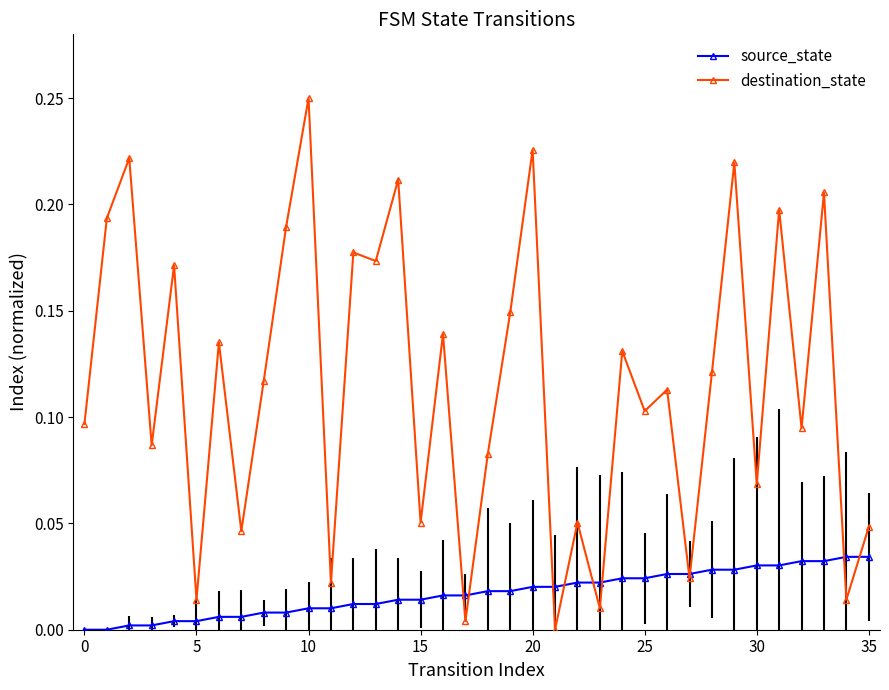

How many lines are shown in the chart?

2